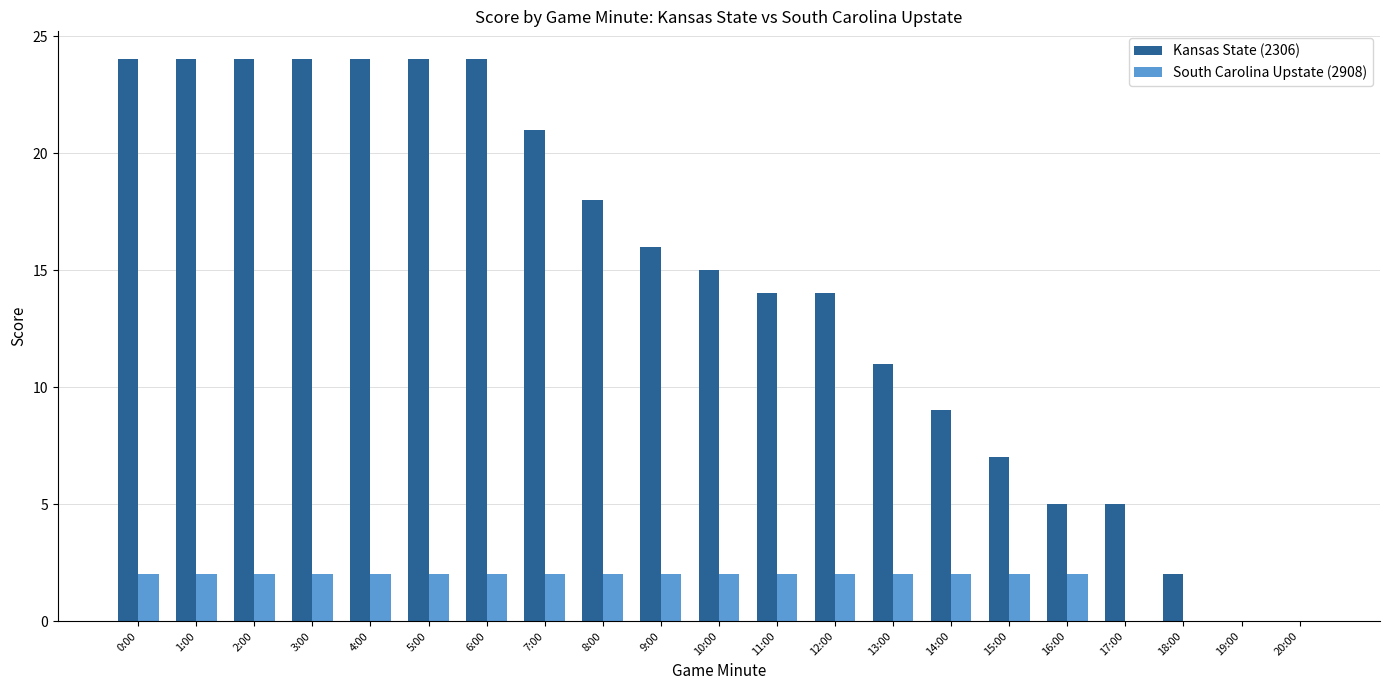

What is the sum of all South Carolina Upstate (2908) values?

34